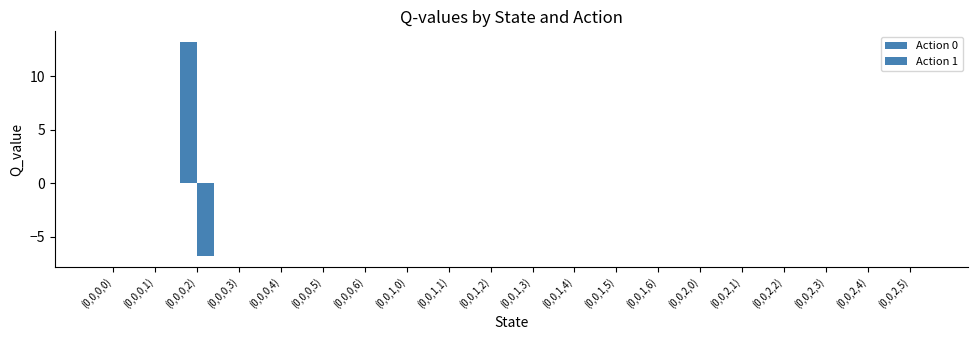

Is it true that Action 1 equals -3.4 at (0,0,1,3)?

False